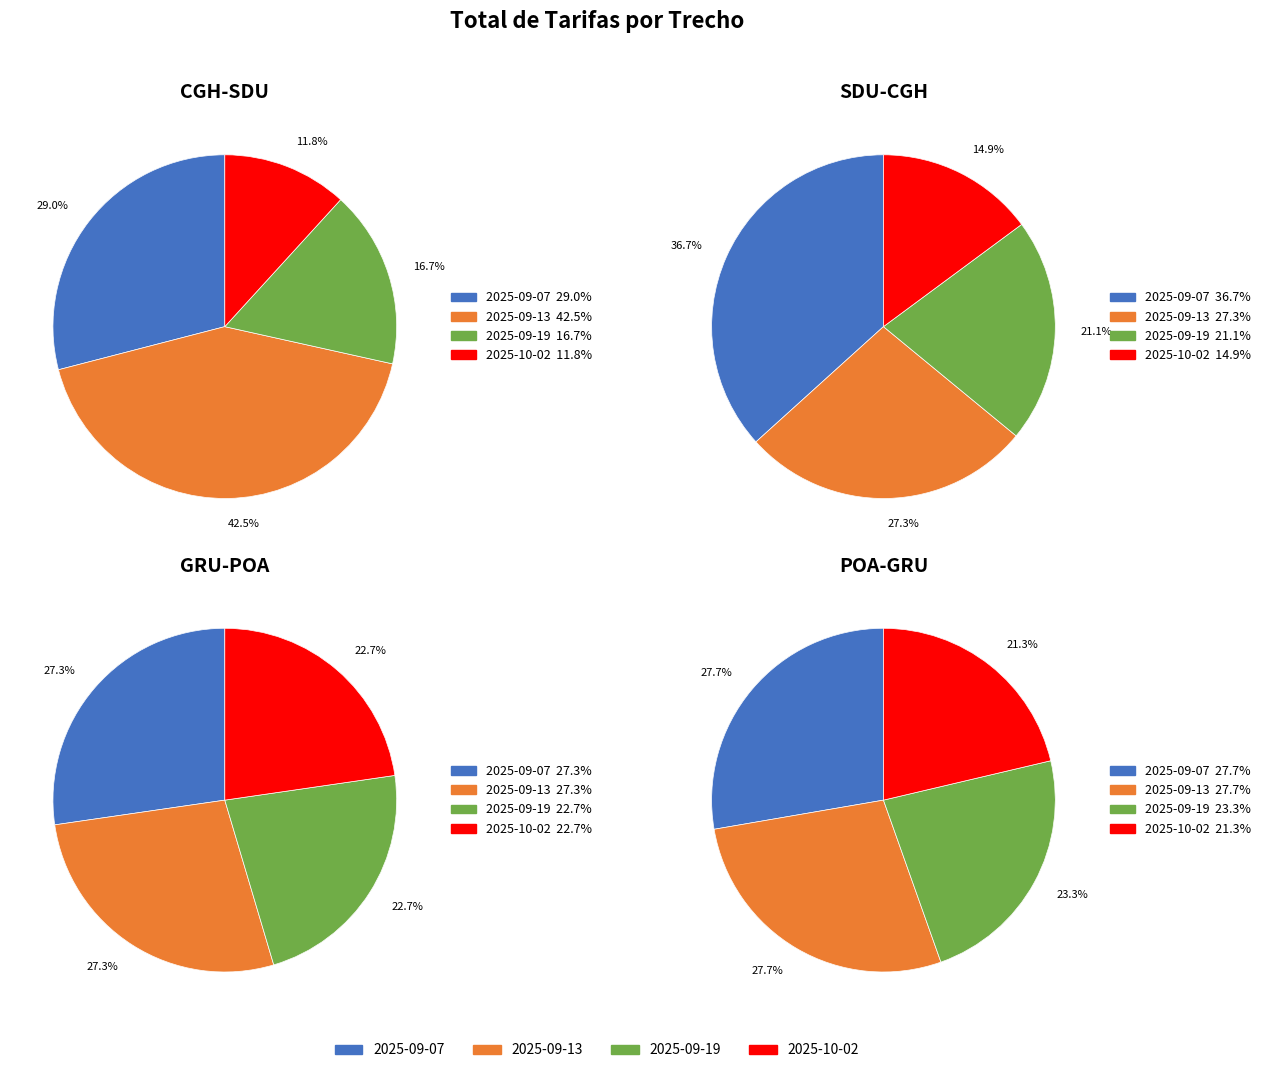

Does 3 represent more than half of the total?

No